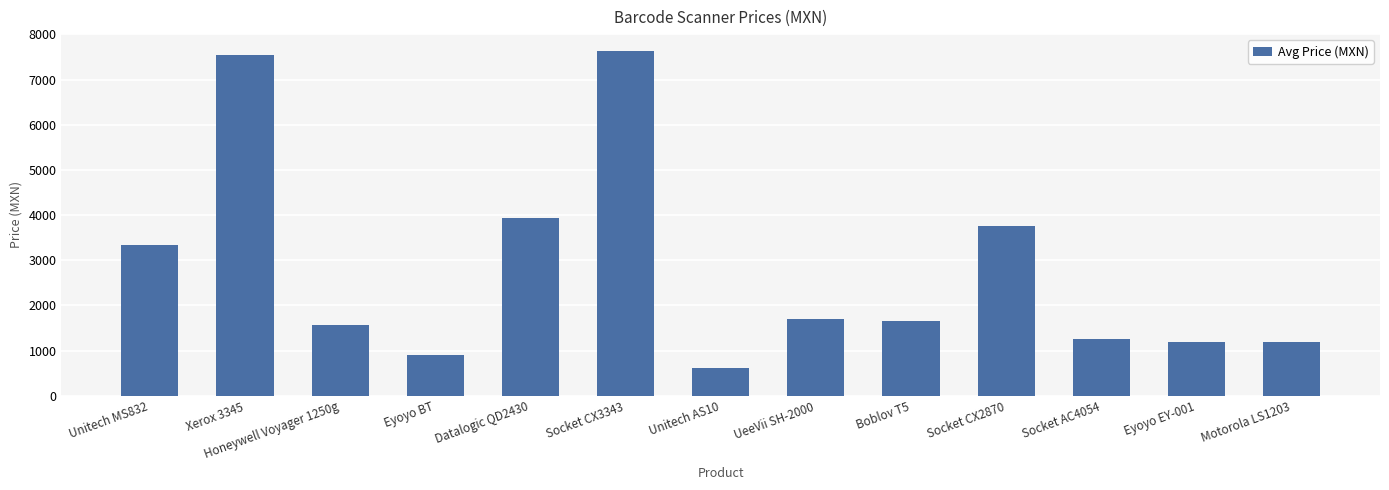

What is the smallest value displayed?

607